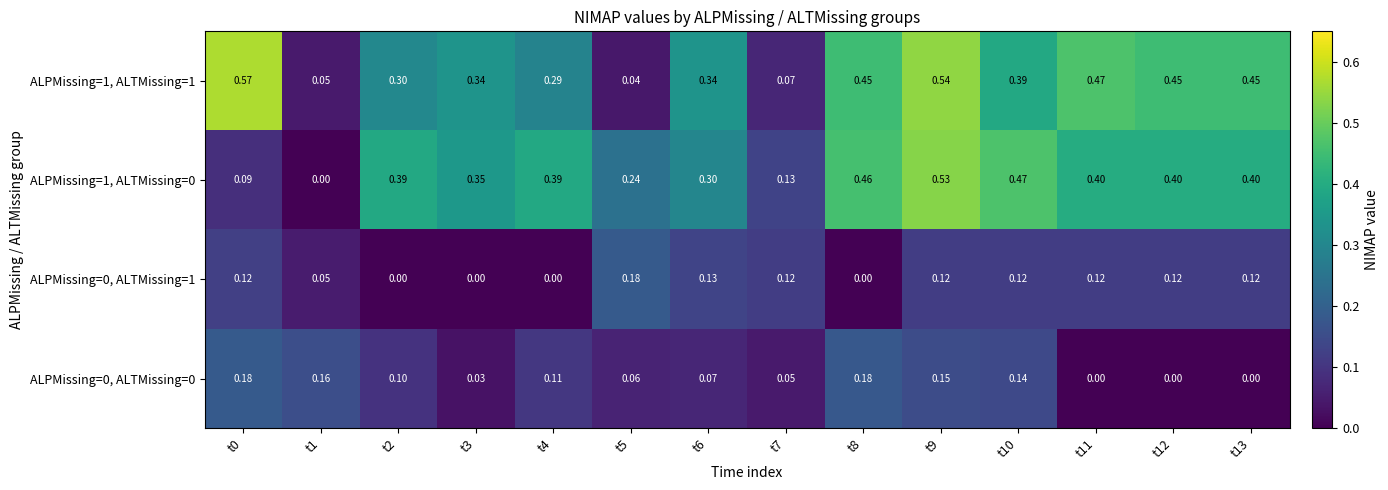

Is the value of ALPMissing=0, ALTMissing=0 at t0 greater than the value of ALPMissing=1, ALTMissing=0 at t10?

No